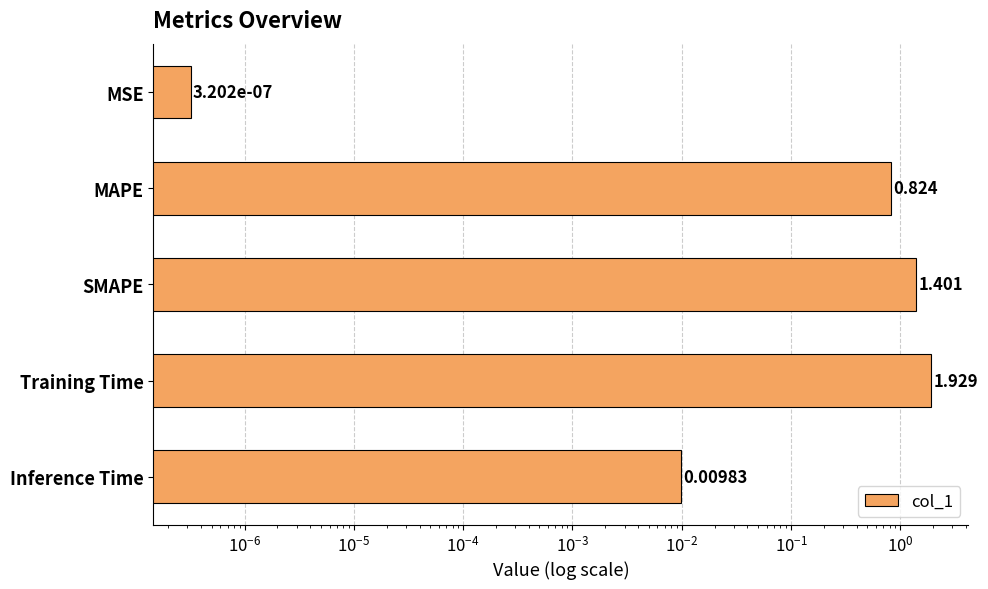

The chart shows a value of 1.3 at Training Time. True or false?

False